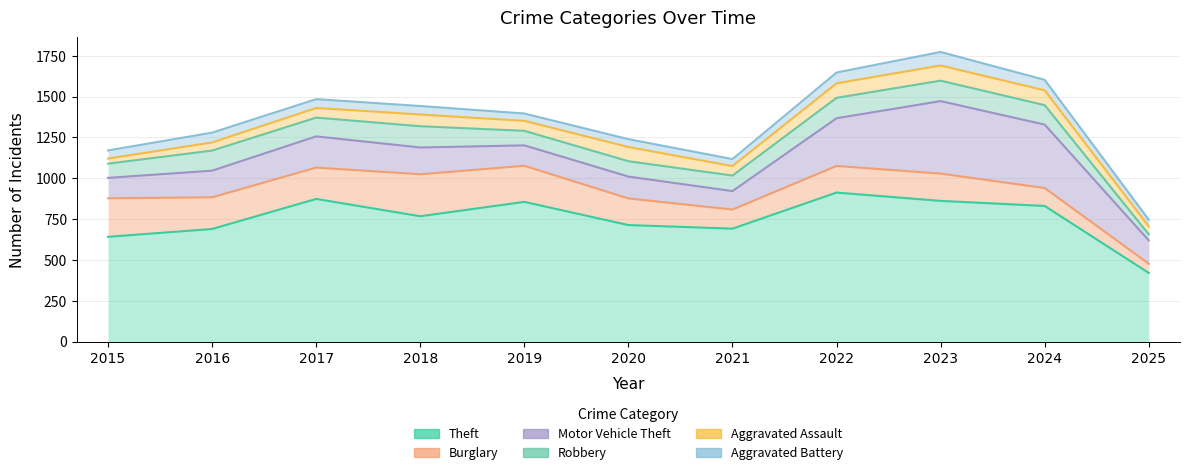

What is the approximate value of Motor Vehicle Theft at 2023?

444